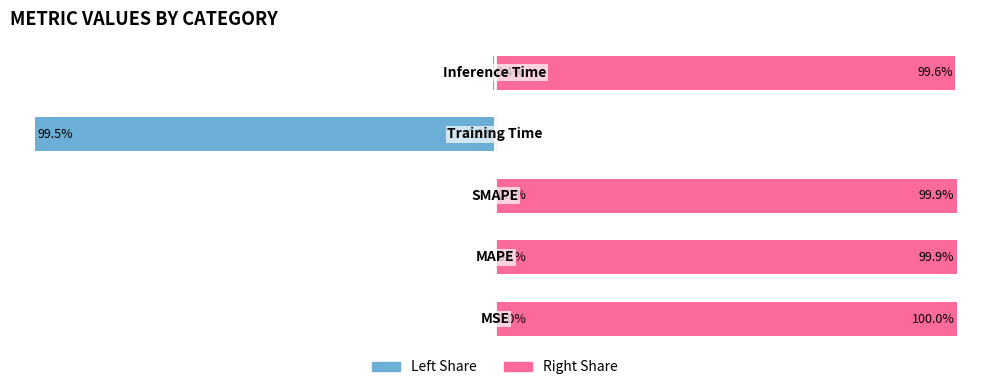

Is it true that col_1 (left) equals -0.7 at 4?

False